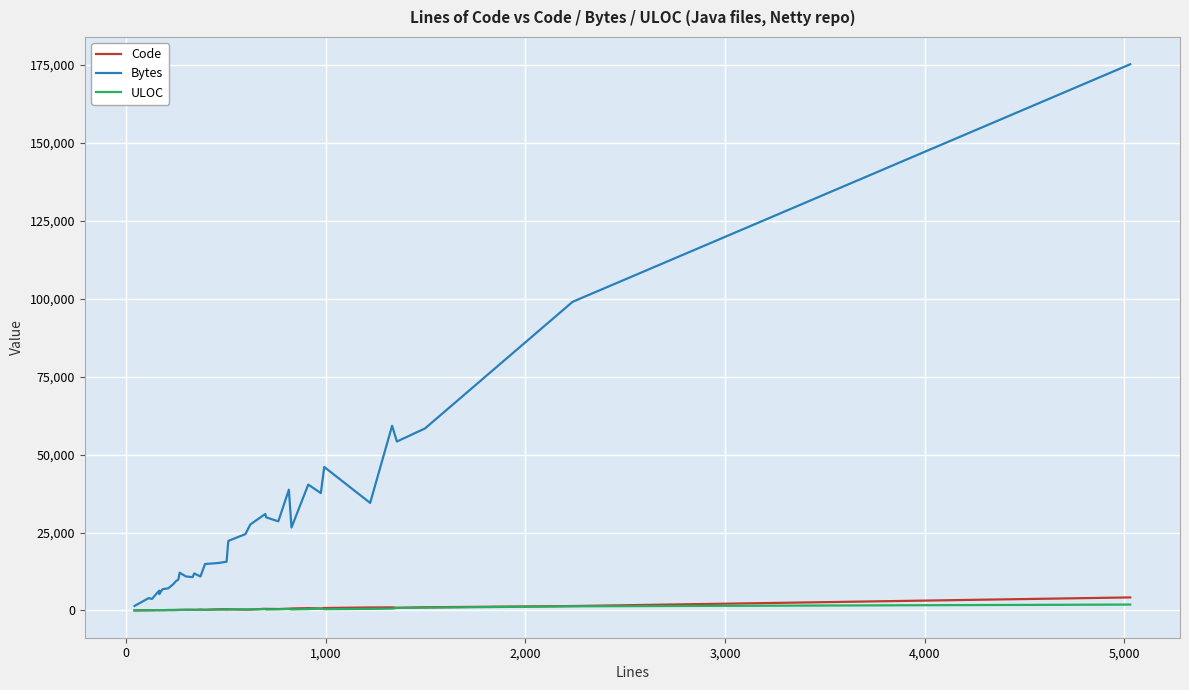

The Bytes series shows 13379 at 32. True or false?

False